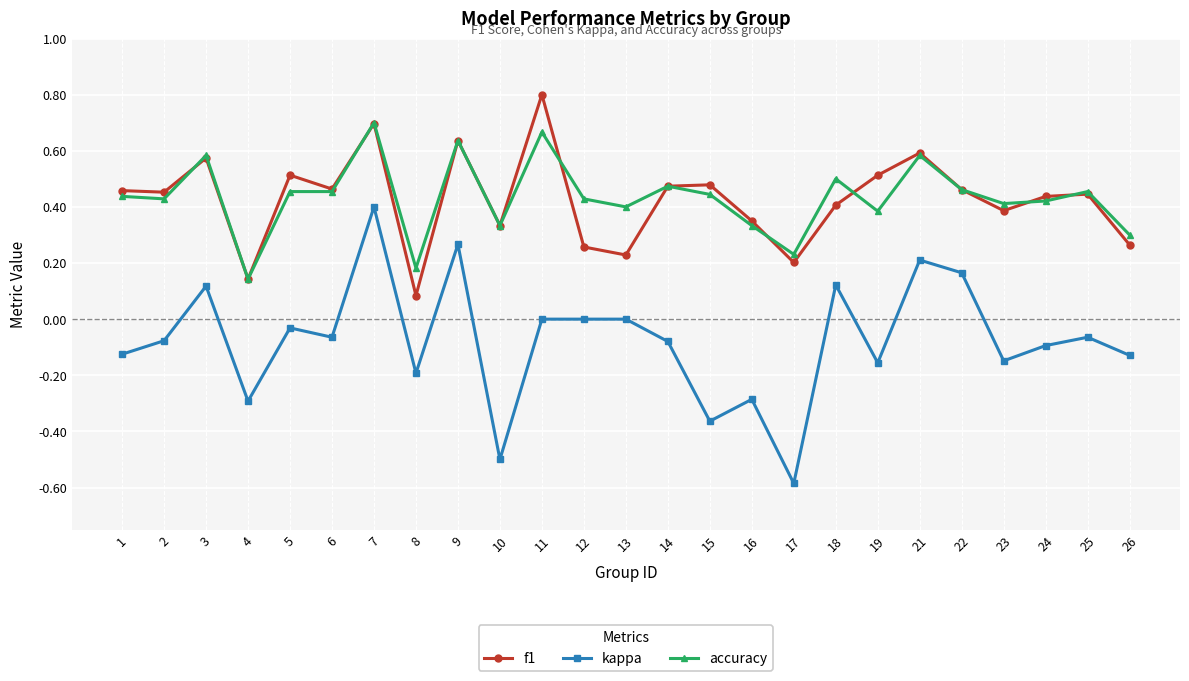

Does the chart display data point markers on the line(s)?

Yes